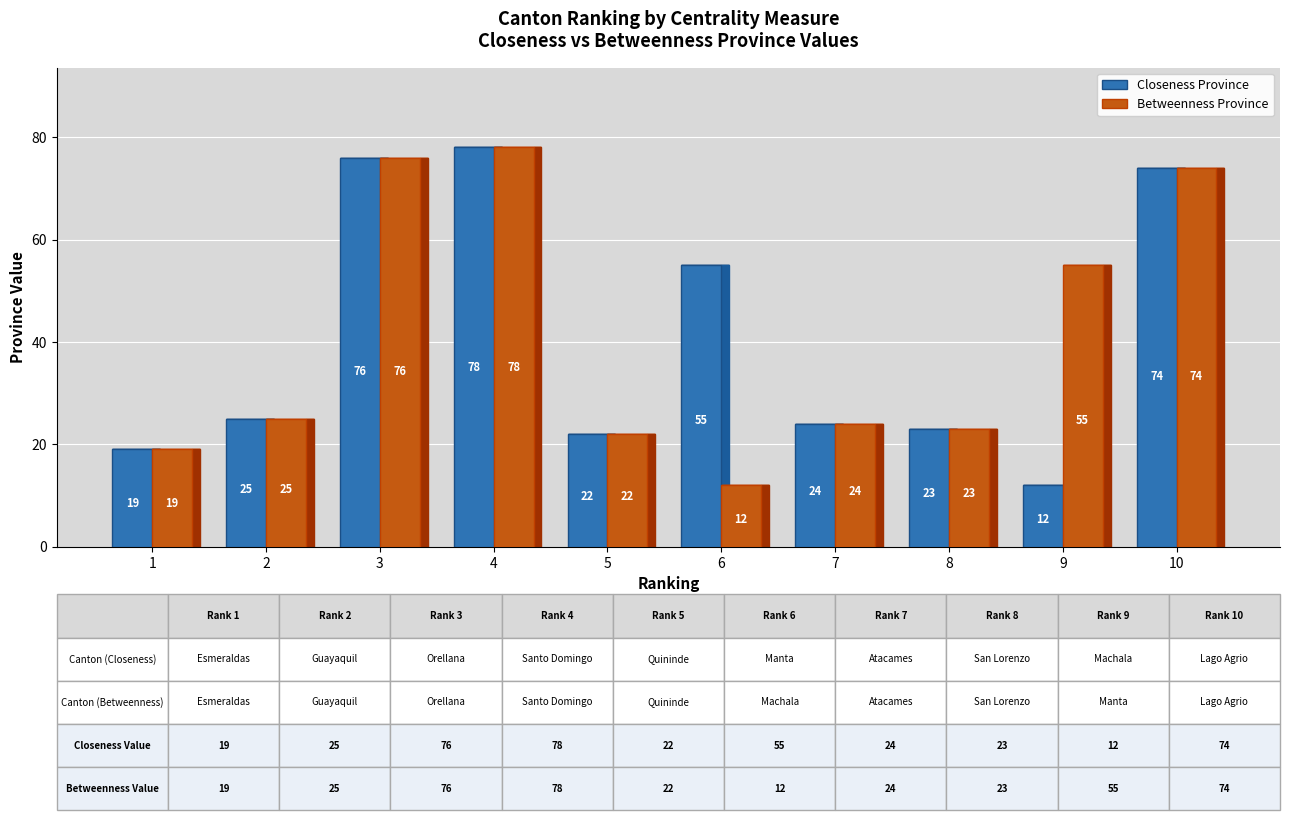

Which series changed the most between 3 and 6?

Betweenness Province